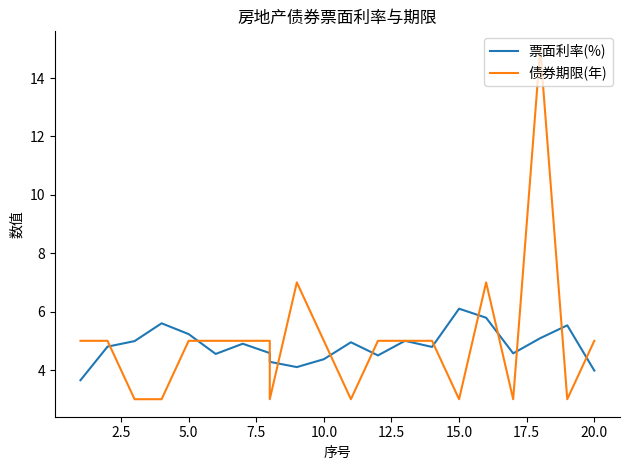

The value of 债券期限(年) at 19 is 3.0. True or false?

True